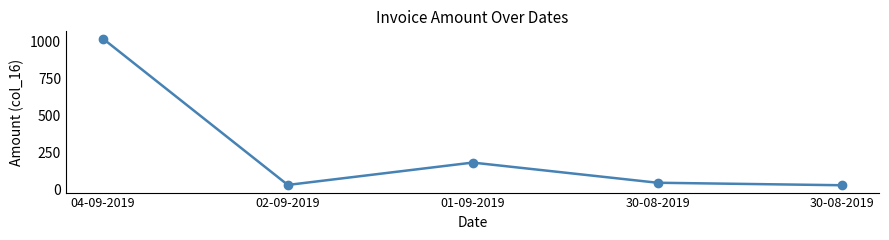

At which label is the value closest to 521?

01-09-2019